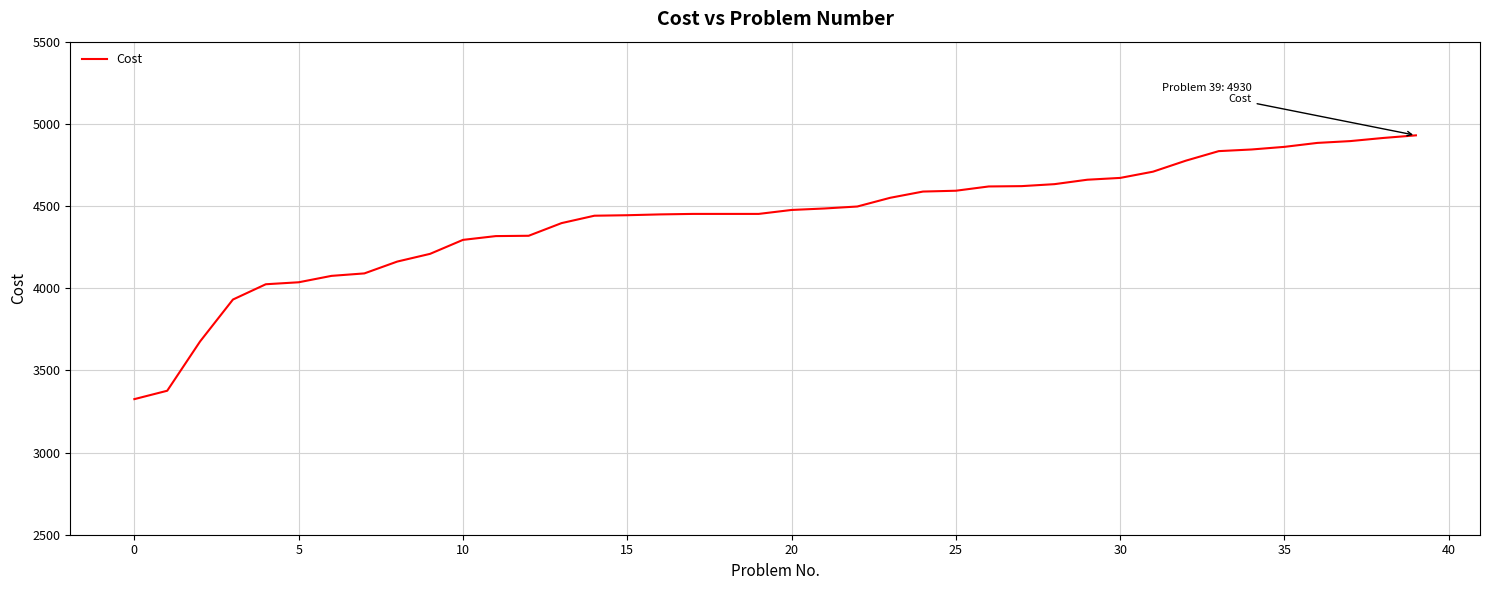

What is the maximum value shown in the chart?

4930